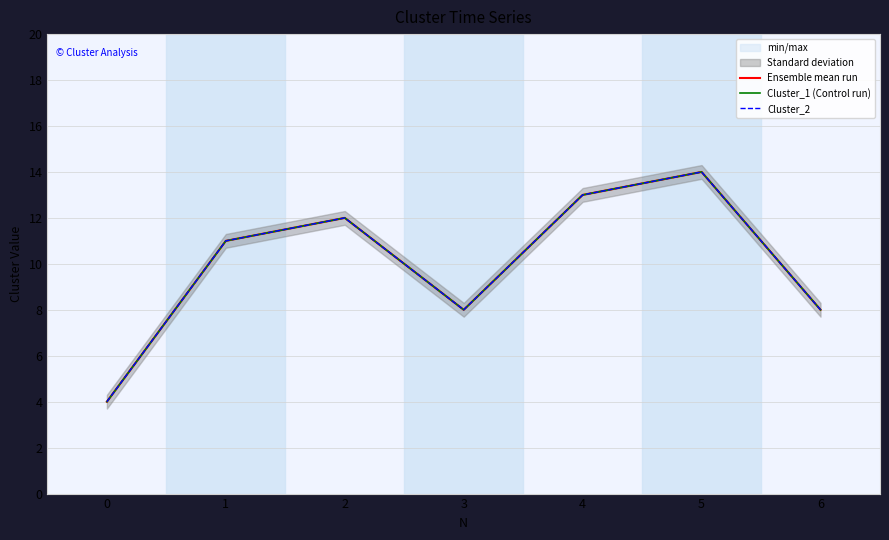

True or false: Ensemble mean run and Cluster_1 (Control run) cross at least once.

False